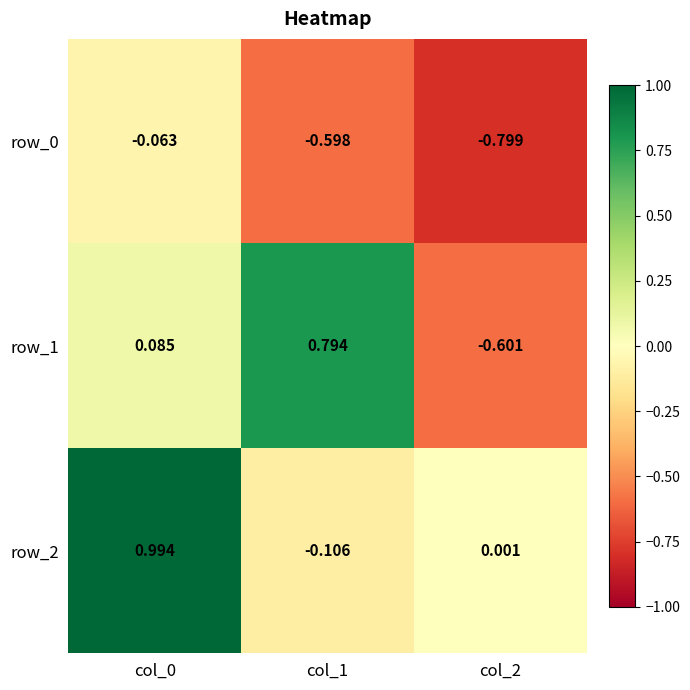

Which series changed the most between col_1 and col_2?

row_1